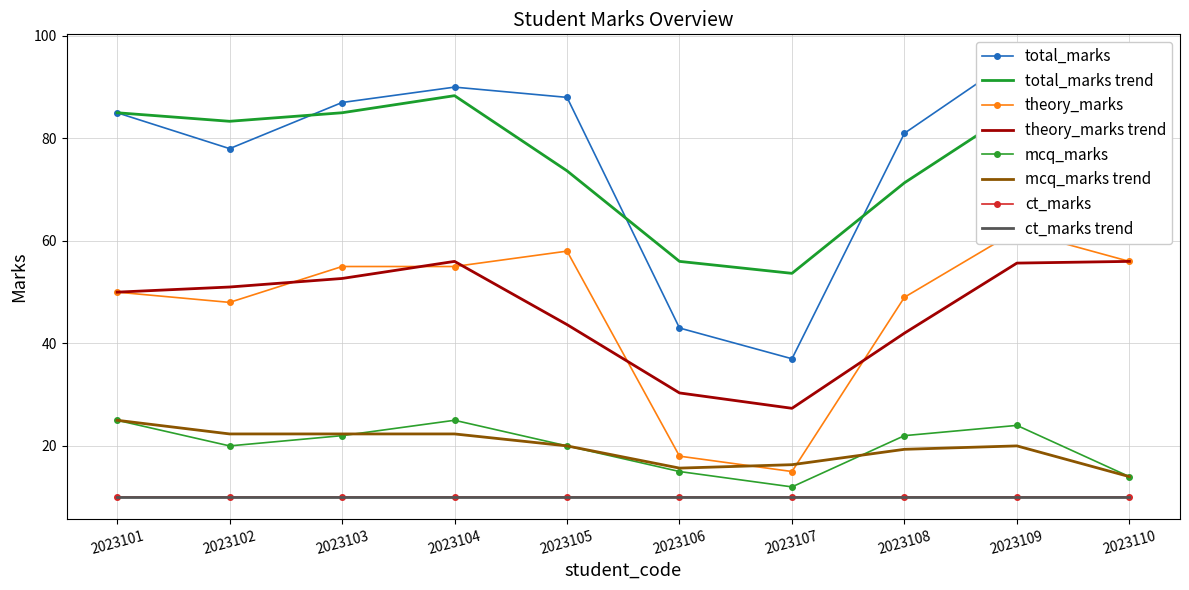

At 2023110, list the series in order from smallest to largest.

mcq_marks, theory_marks, total_marks